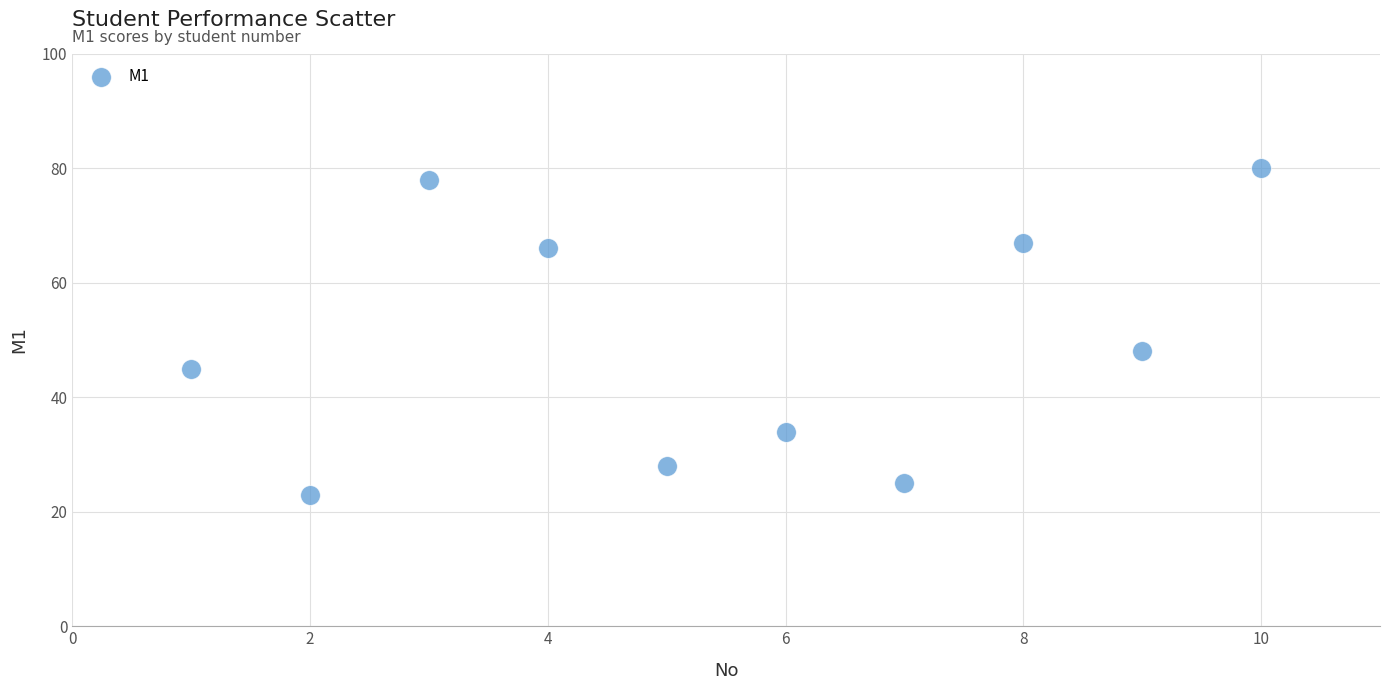

What Y value in the scatter plot is closest to 51?

48